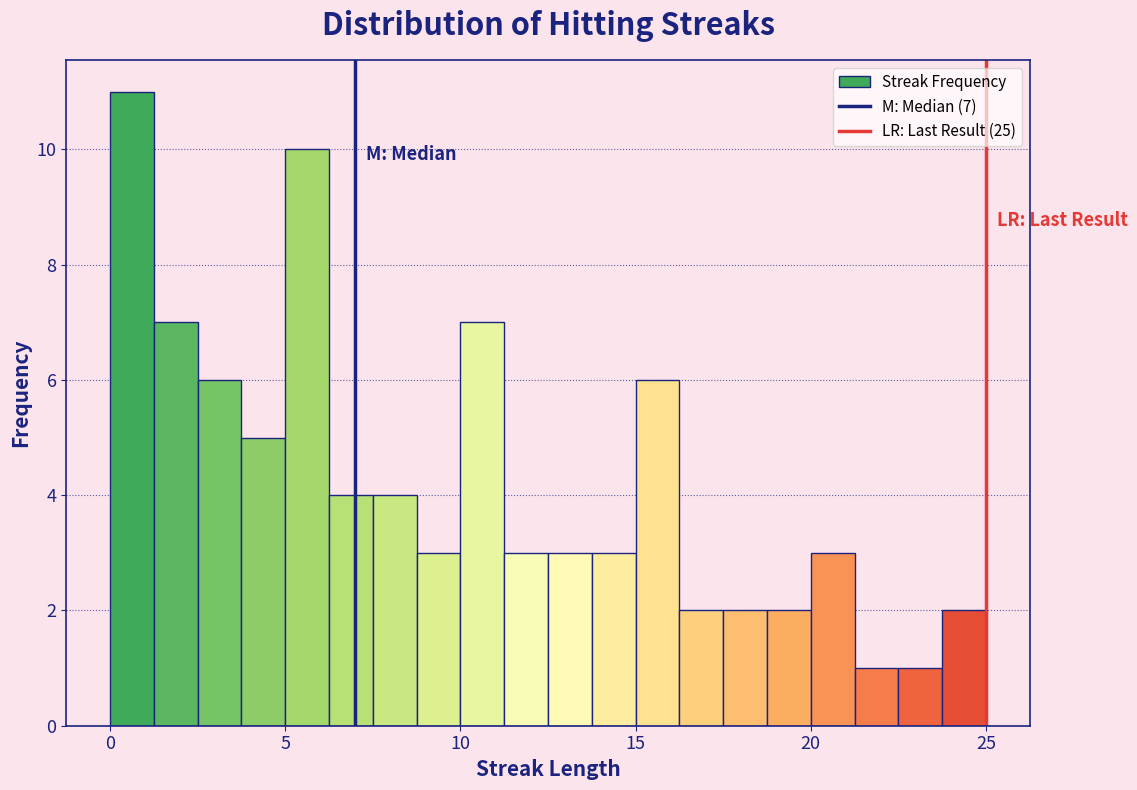

Around what value on the x-axis is the tallest bar? Give the approximate position of its centre, as read against the axis.

0.5